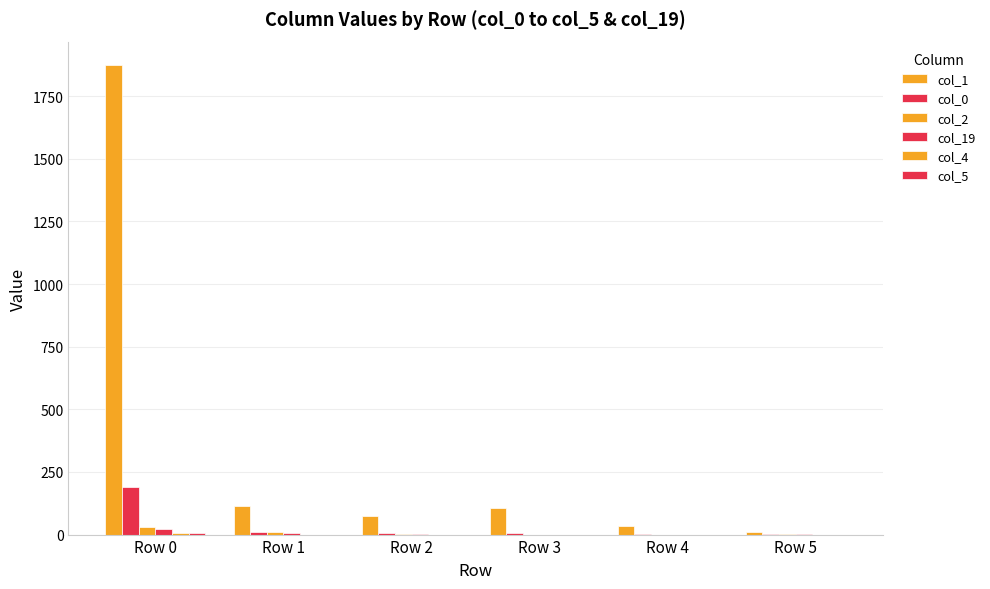

How many data points does each series have?

6